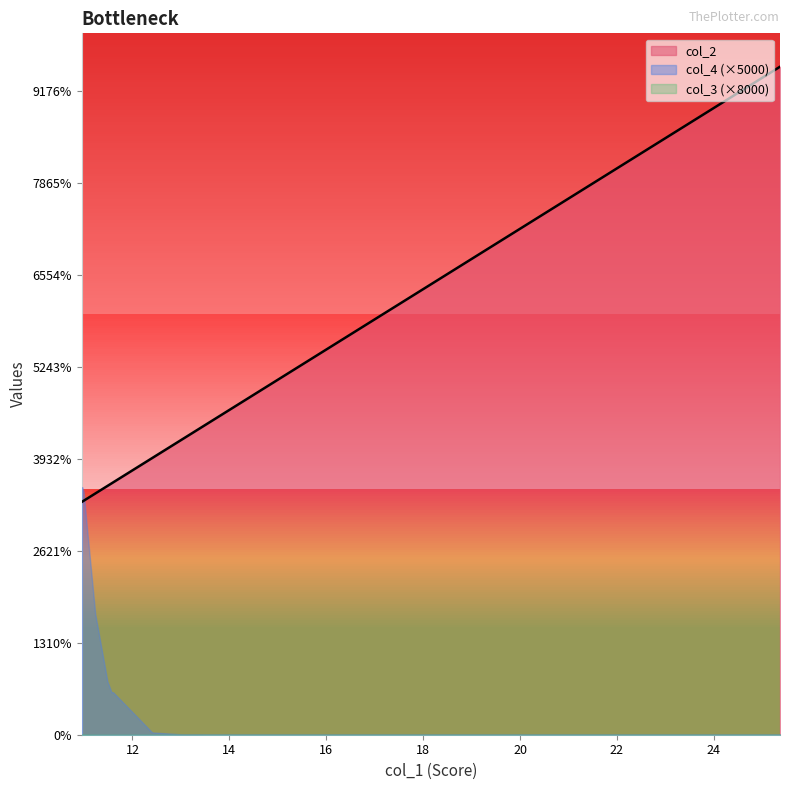

True or false: col_3 and col_2 intersect in this chart.

False